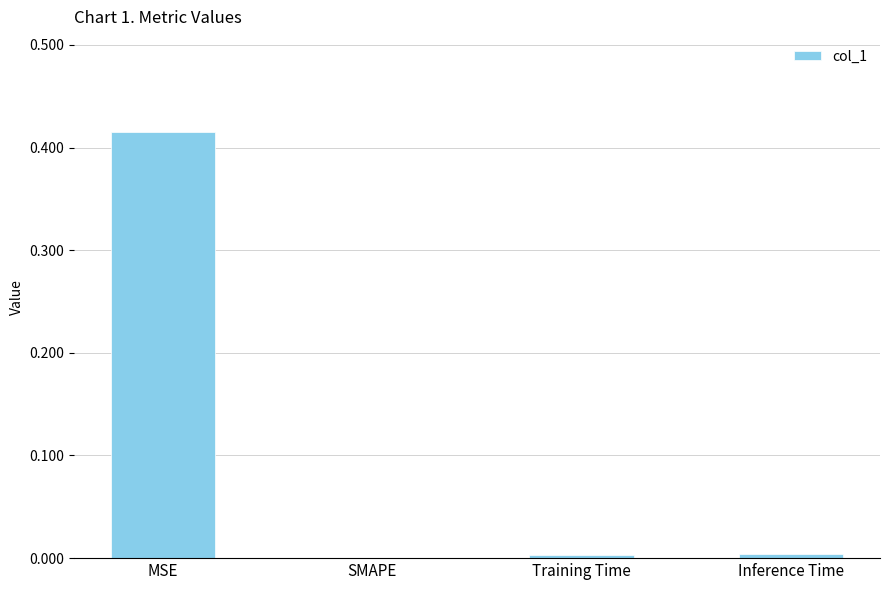

The chart shows a value of 0.0 at Training Time. True or false?

True